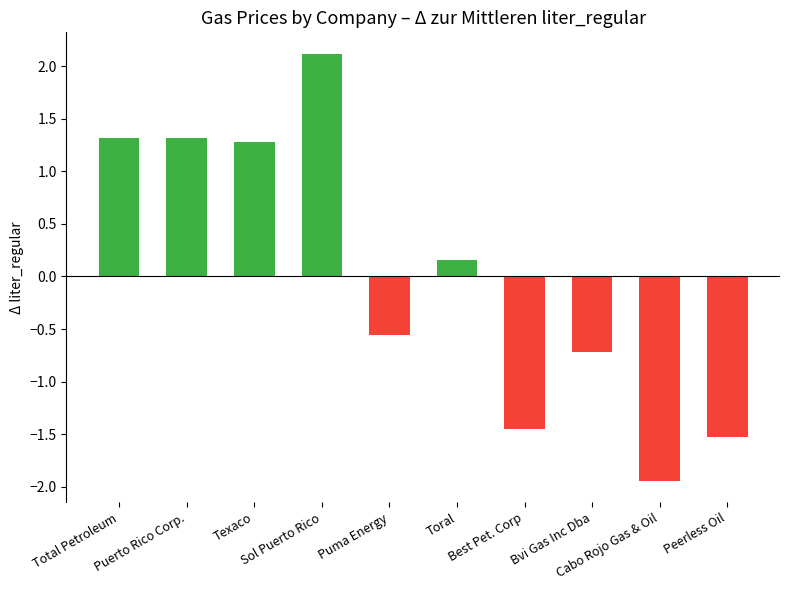

At which label is the value closest to 0?

Toral